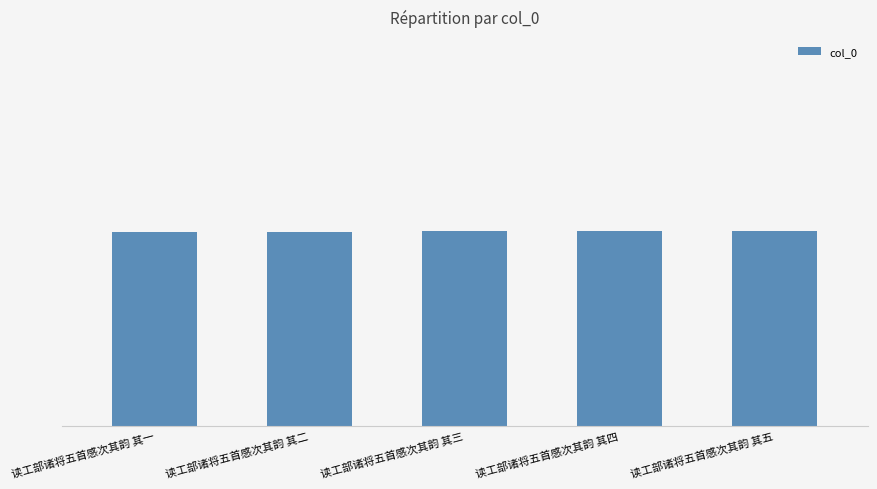

Reading left to right, what are all the values shown in this chart?

730146	730147	730148	730149	730150